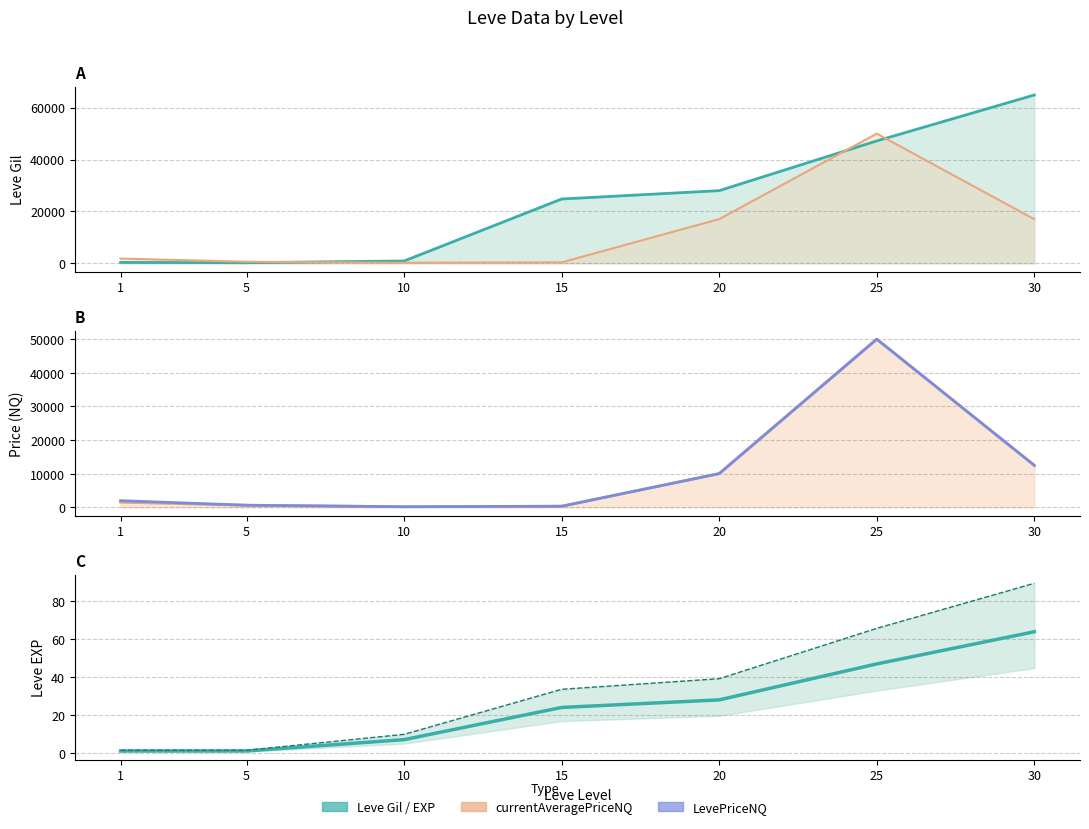

Reading right to left, what are all the values shown in this chart?

Leve Gil: 30=64910.0	25=47200.0	20=28010.0	15=24790.0	10=880.0	5=220.0	1=330.0
currentAveragePrice: 30=17000.0	25=50000.0	20=17036.6	15=350.0	10=199.7	5=575.5	1=1820.0
currentAveragePriceNQ: 30=12500.0	25=50000.0	20=10049.6	15=350.0	10=199.7	5=650.0	1=1554.5
LevePriceNQ: 30=12500.0	25=50000.0	20=10049.6	15=350.0	10=199.7	5=650.0	1=2005.0
Leve EXP: 30=64.0	25=47.0	20=28.0	15=24.0	10=7.0	5=1.0	1=1.0
Leve EXP upper: 30=89.6	25=65.8	20=39.2	15=33.6	10=9.8	5=1.4	1=1.4